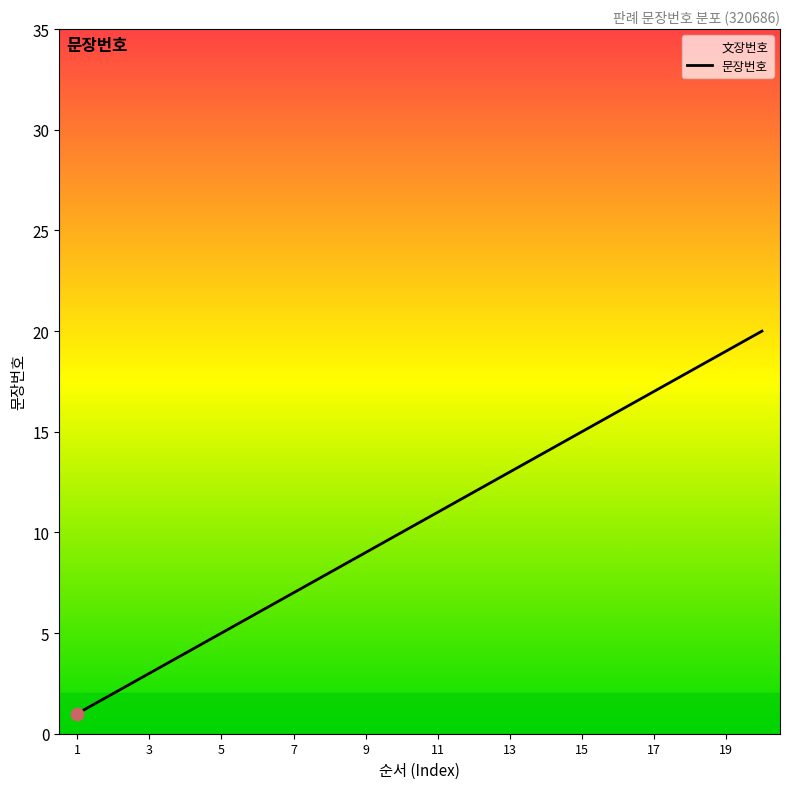

What is the ratio of the value at 15 to the value at 13?

1.2